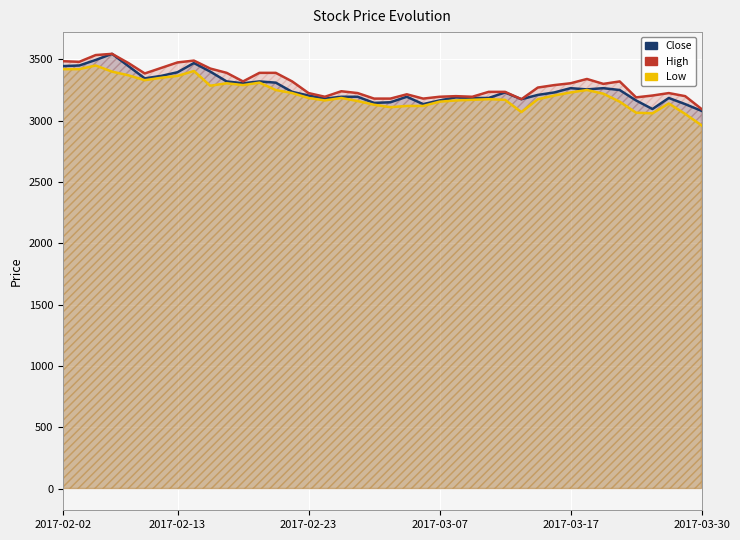

Which series has the largest total across all categories?

High